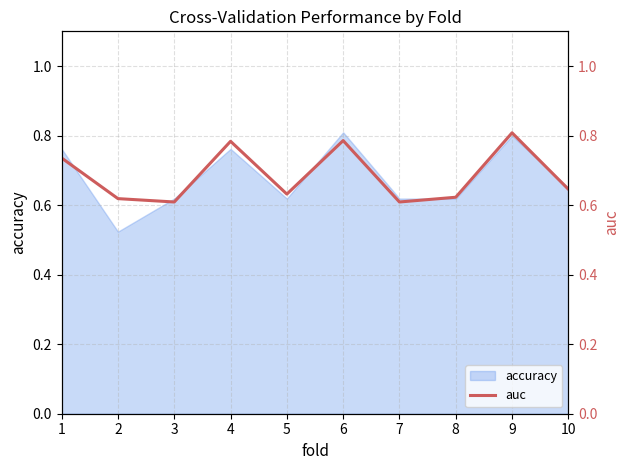

The accuracy series shows 0.2 at 5. True or false?

False